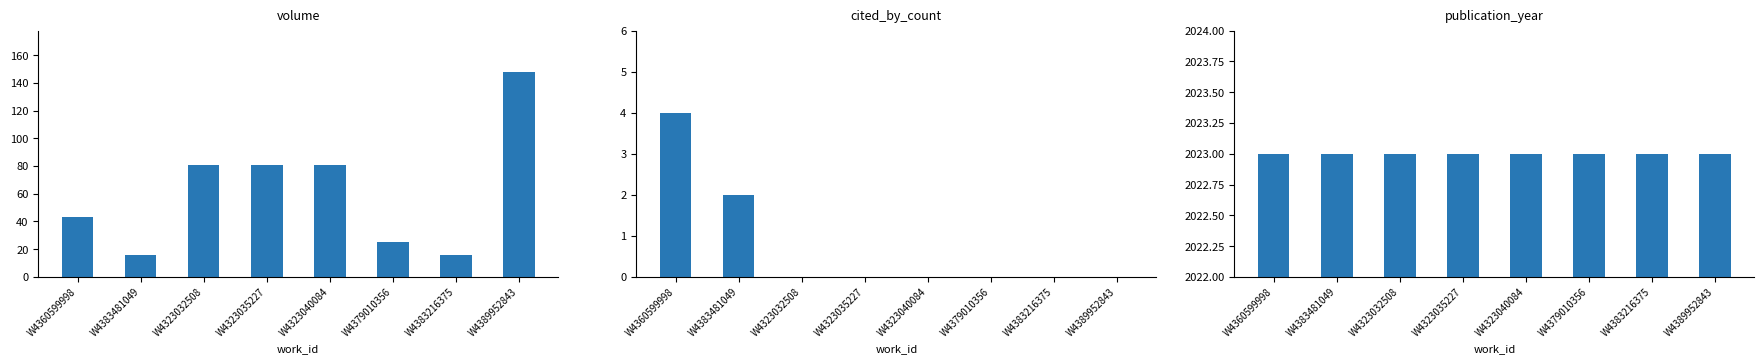

Is the value of publication_year at W4323040084 greater than the value of cited_by_count at W4323032508?

Yes